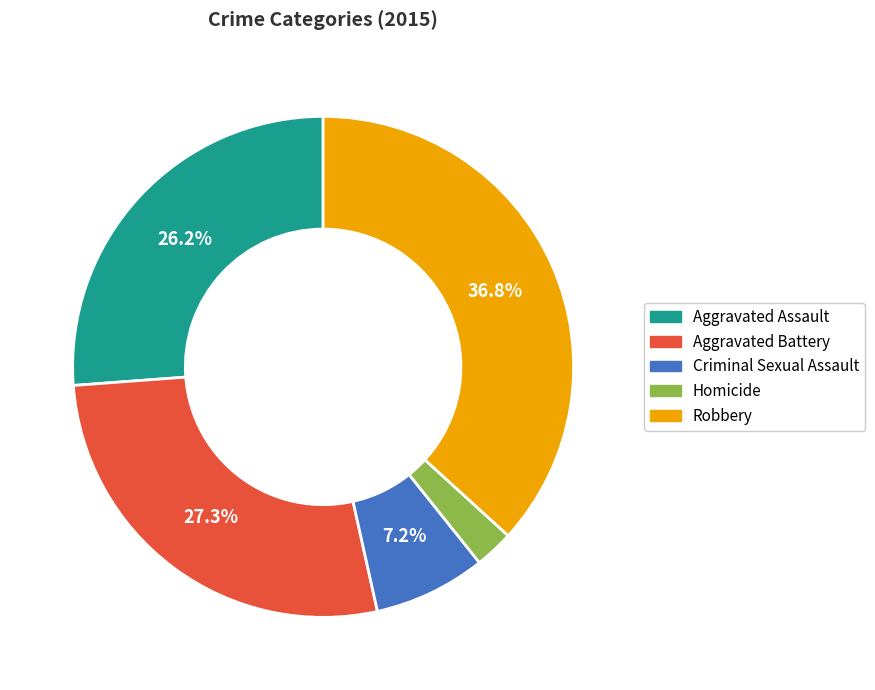

How many segments does this pie chart have?

5